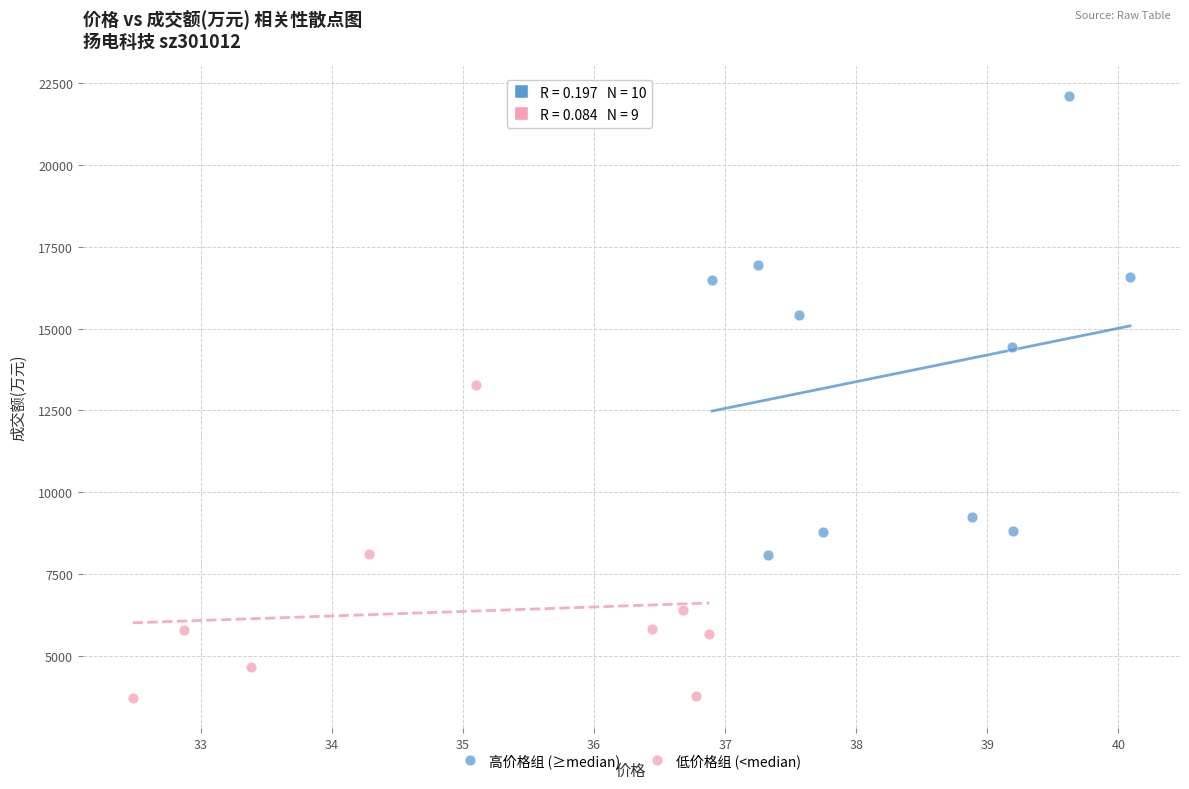

Which series reaches the maximum Y coordinate?

高价格组 (≥median)